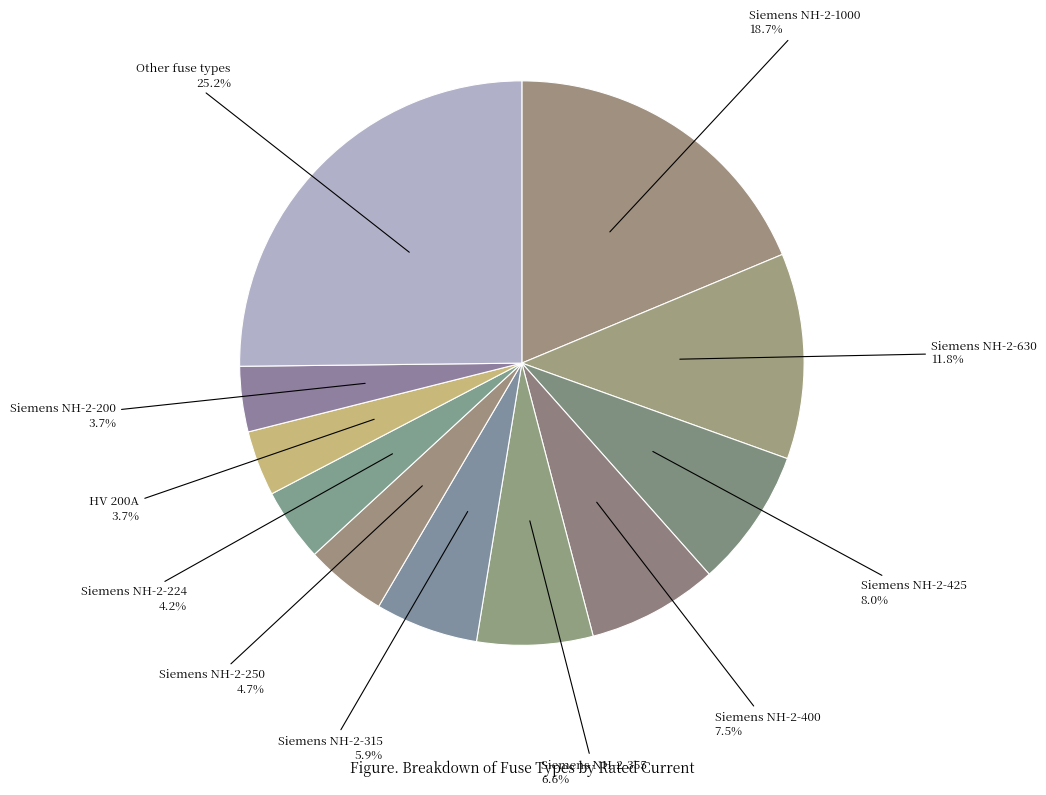

How many slices are in this pie chart?

11